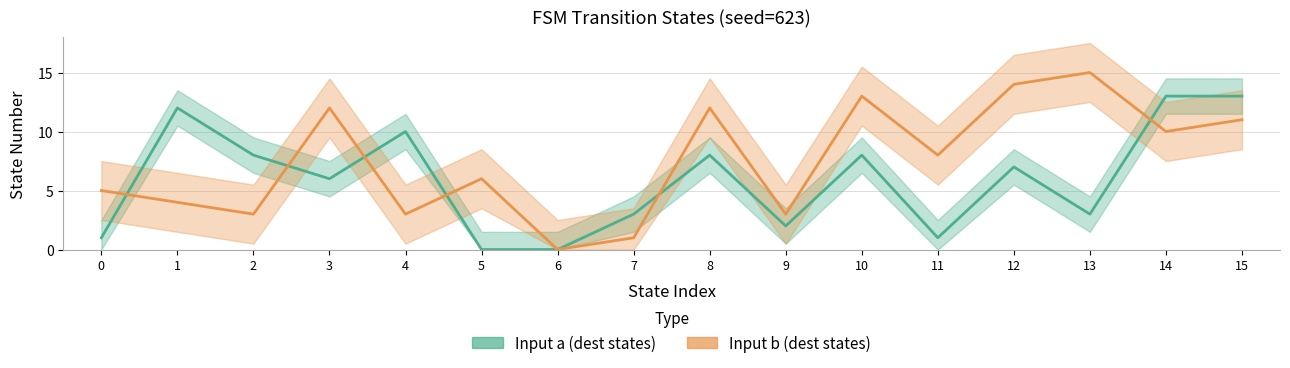

Is it true that Input b (dest states) equals 15 at 13?

True